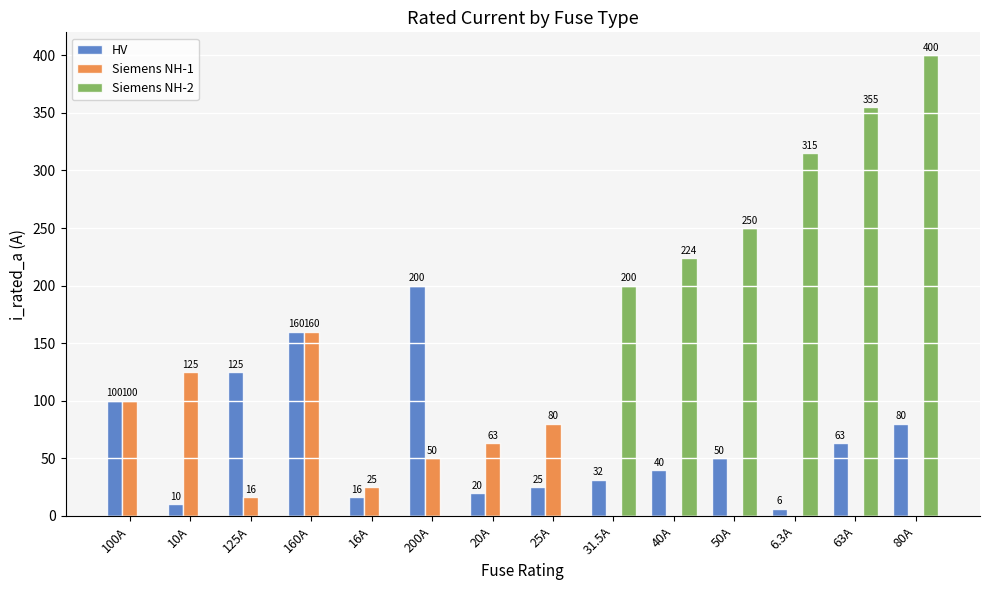

True or false: HV has a value of 50.0 at 50A.

True